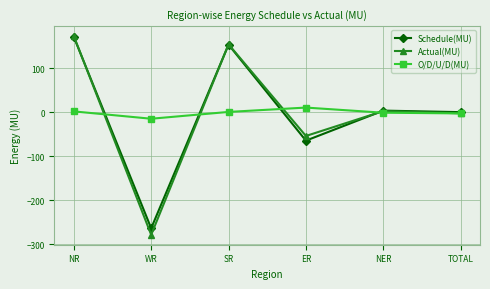

What is the minimum value shown in the chart?

-278.8